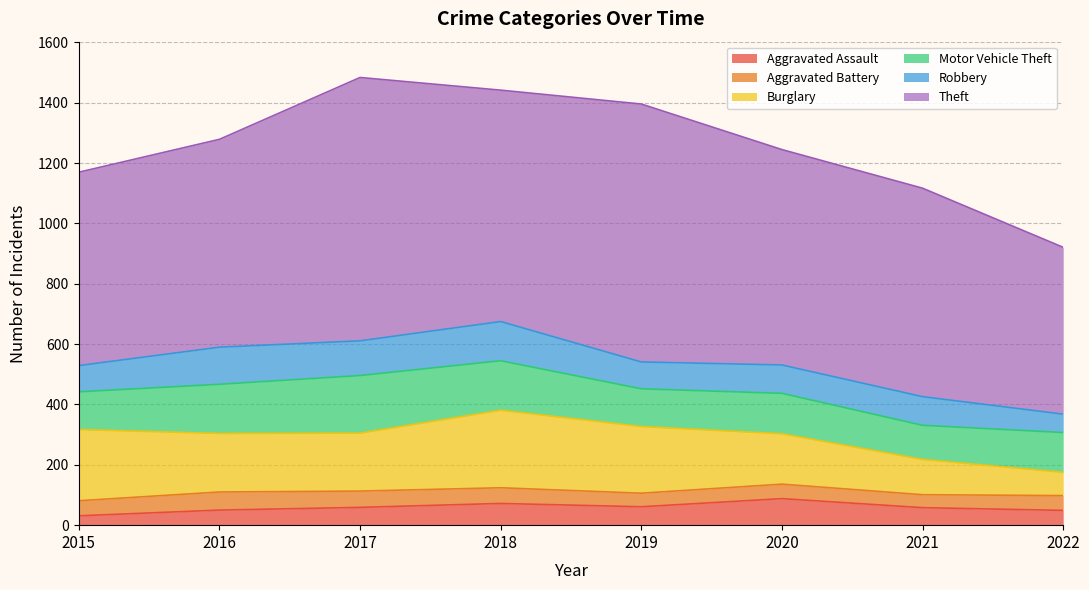

How many interior local valleys does the Theft series have?

1